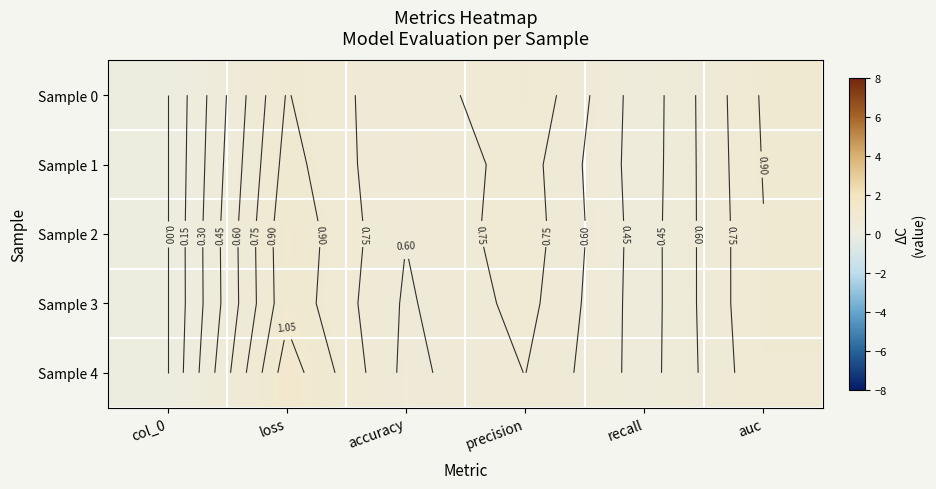

Count the number of categories in the chart.

6